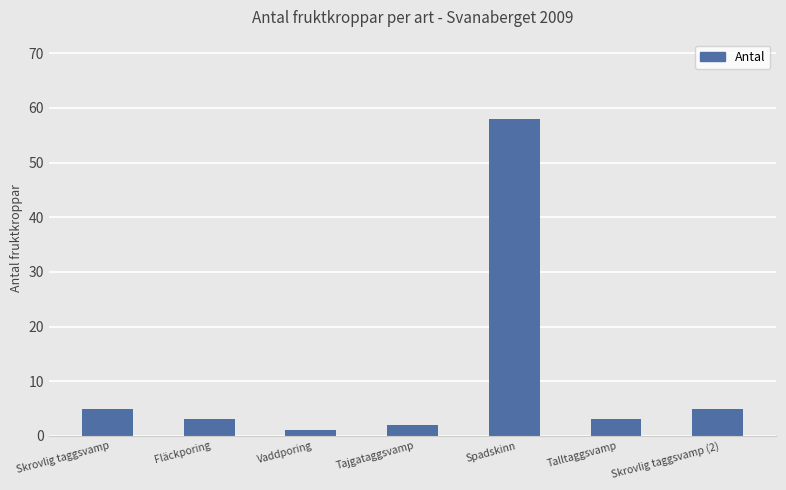

Count the number of categories in the chart.

7